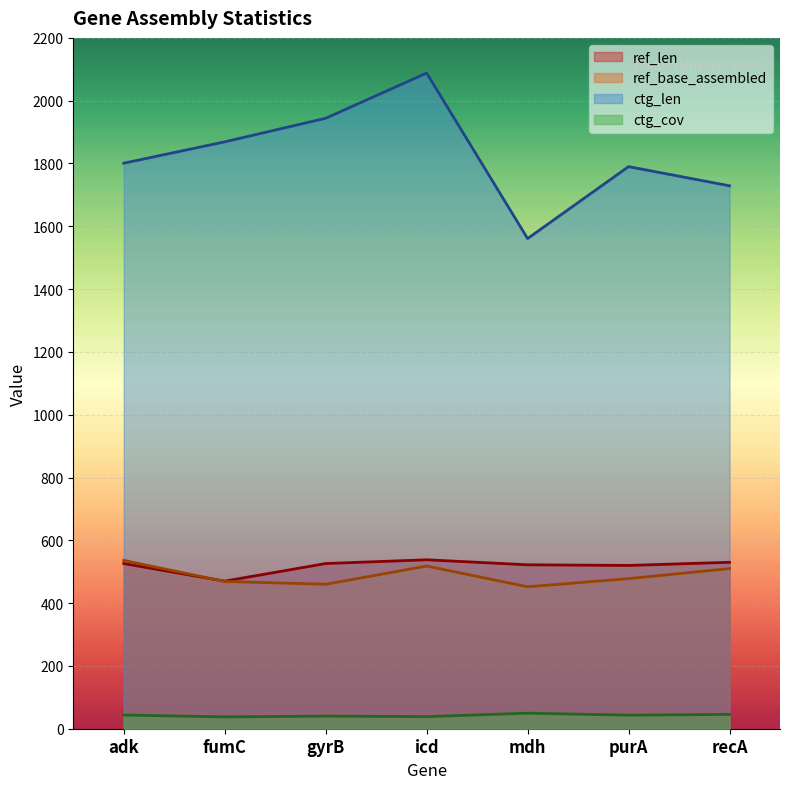

At how many categories does at least one series exceed 693?

7